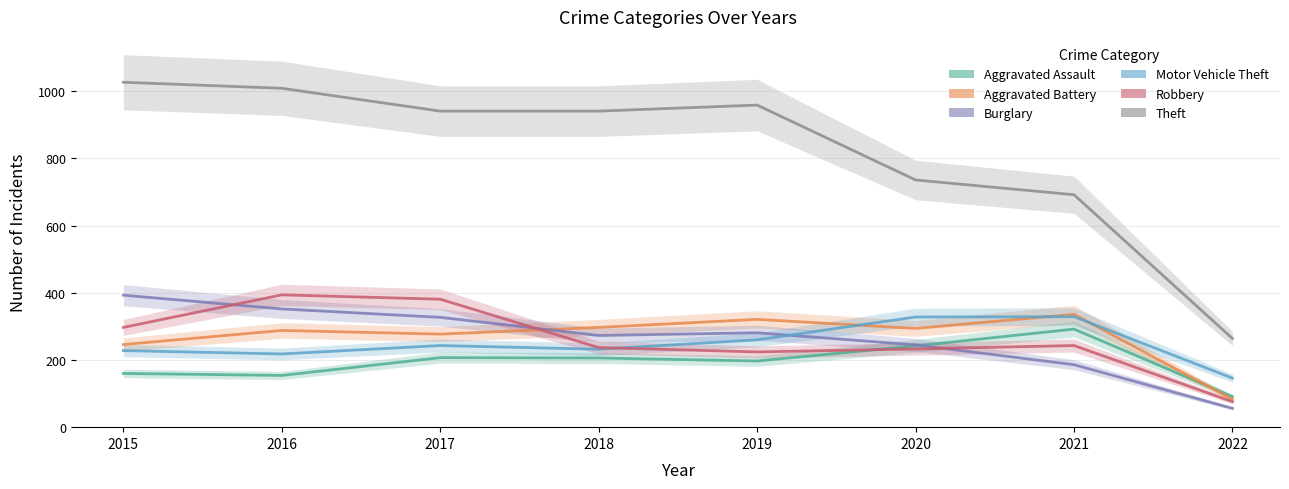

True or false: Theft and Motor Vehicle Theft intersect in this chart.

False